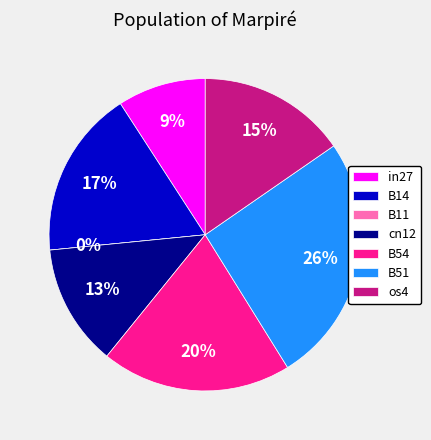

To the nearest percent, what is the difference between the largest and smallest slice percentages?

26%